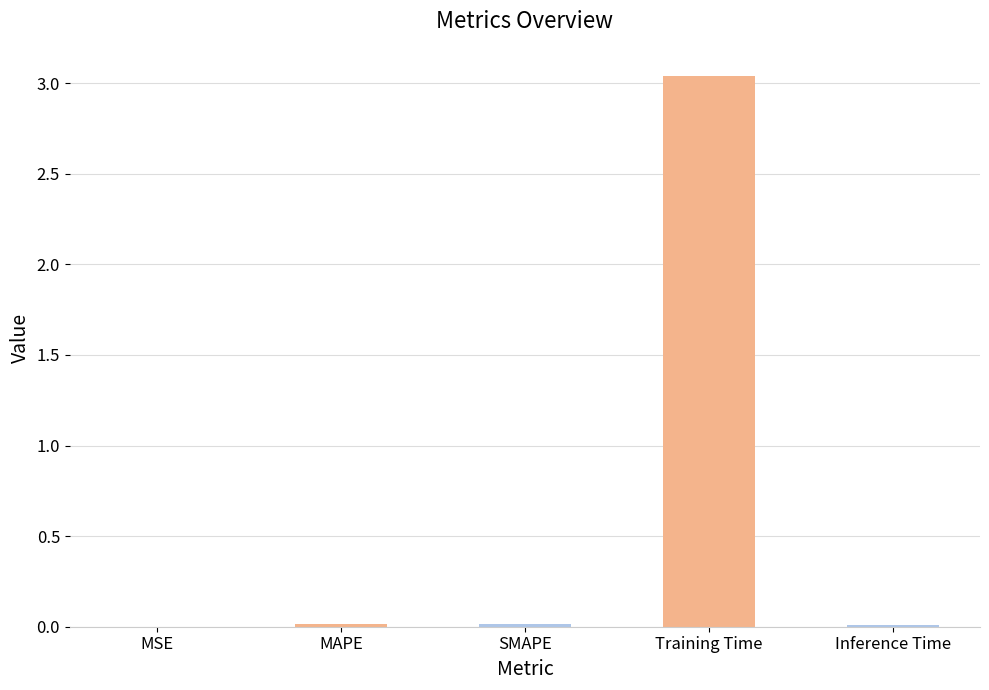

The value at Inference Time is 0.0. True or false?

True